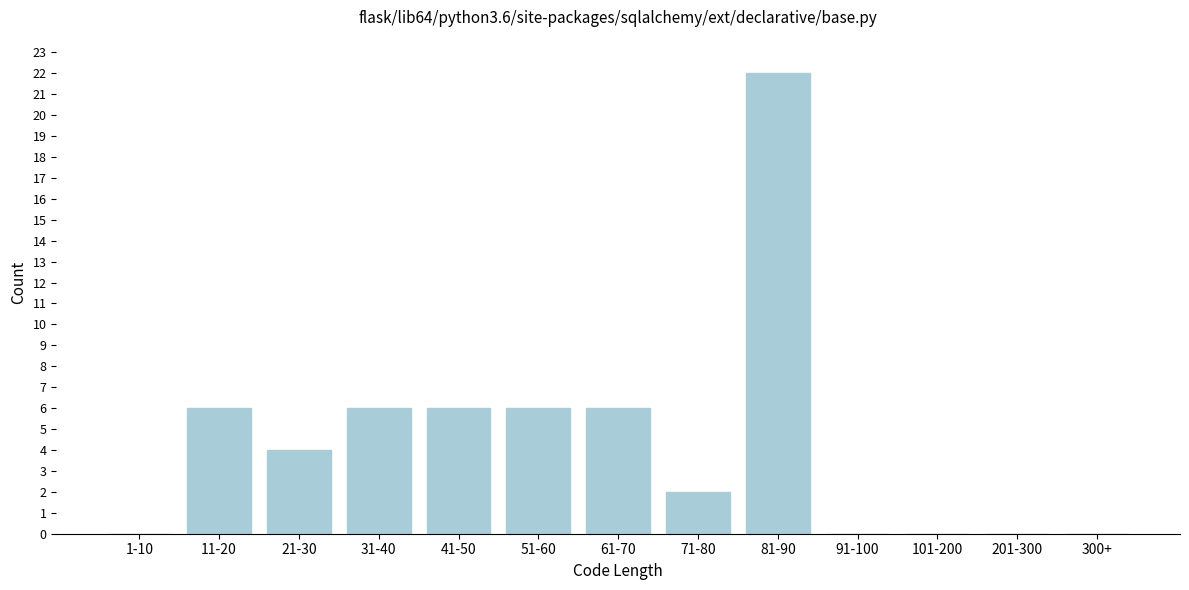

Reading left to right, list all the values displayed in this chart.

1-10=0	11-20=6	21-30=4	31-40=6	41-50=6	51-60=6	61-70=6	71-80=2	81-90=22	91-100=0	101-200=0	201-300=0	300+=0